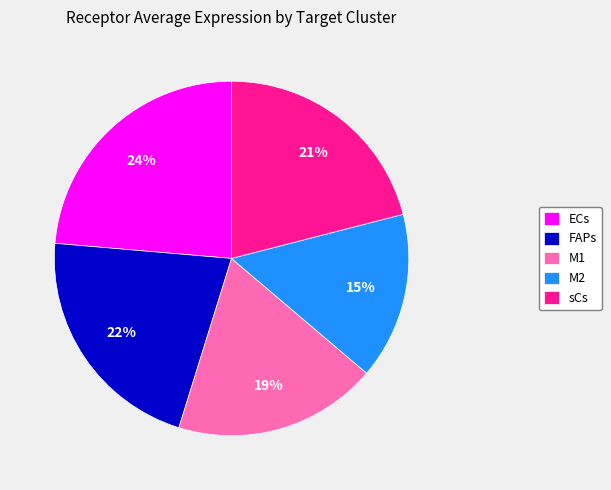

How many segments does this pie chart have?

5